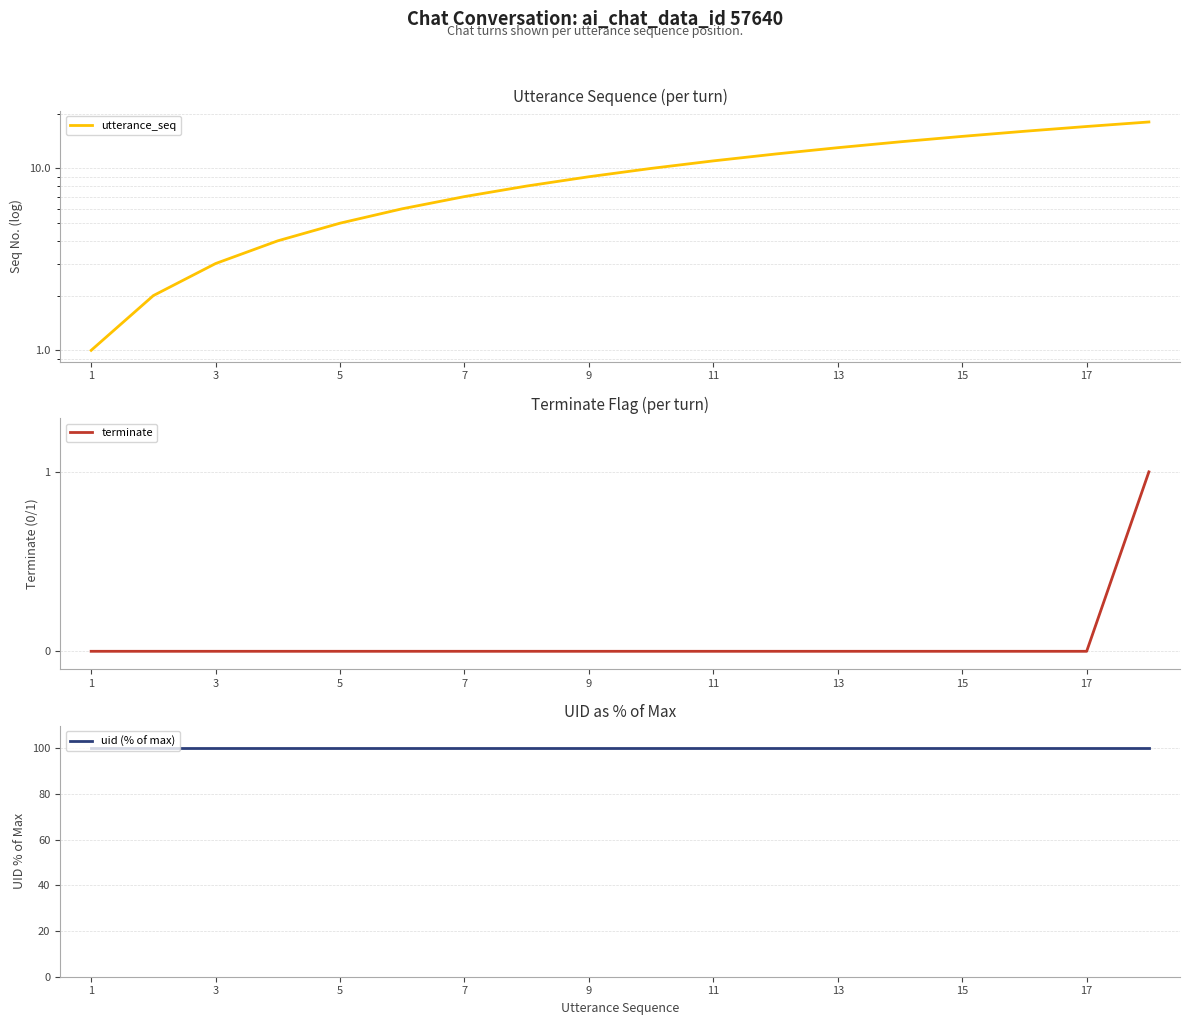

True or false: uid (% of max) and terminate intersect in this chart.

False